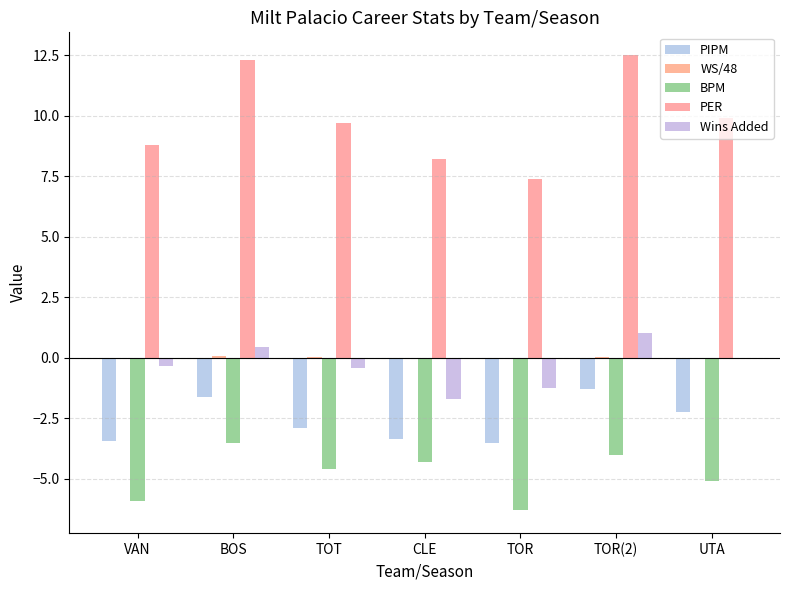

At how many categories does at least one series exceed 10?

2